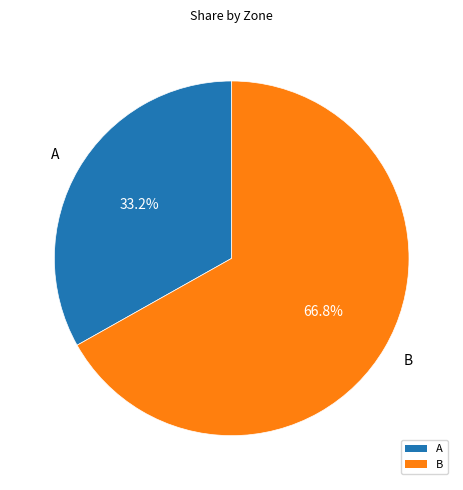

Is there a majority slice in this chart?

Yes